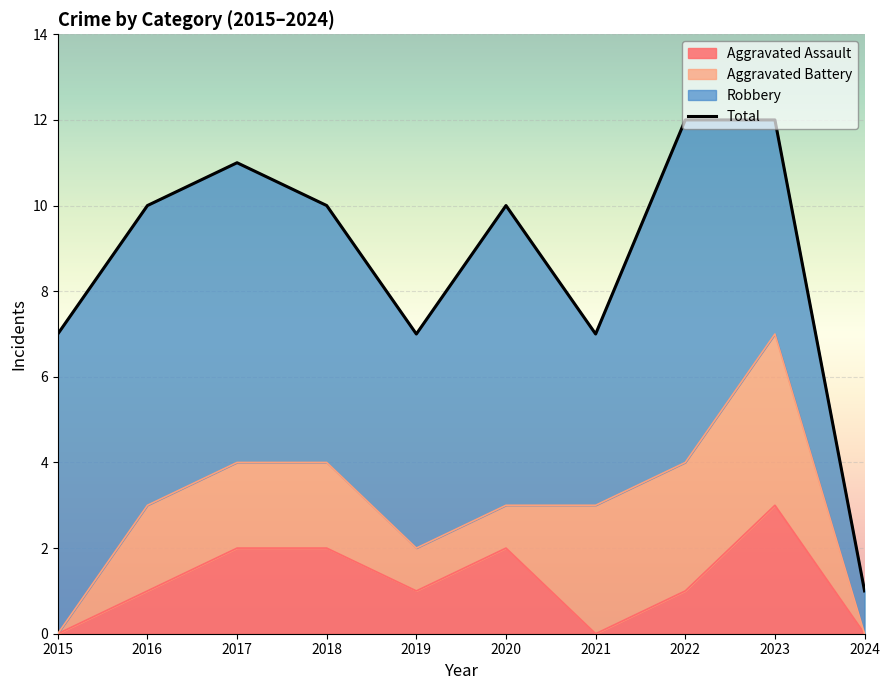

At which category does the data reach its first local valley?

2019